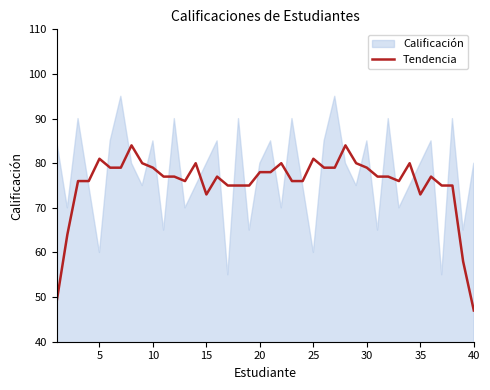

What is the highest value of the Tendencia series?

84